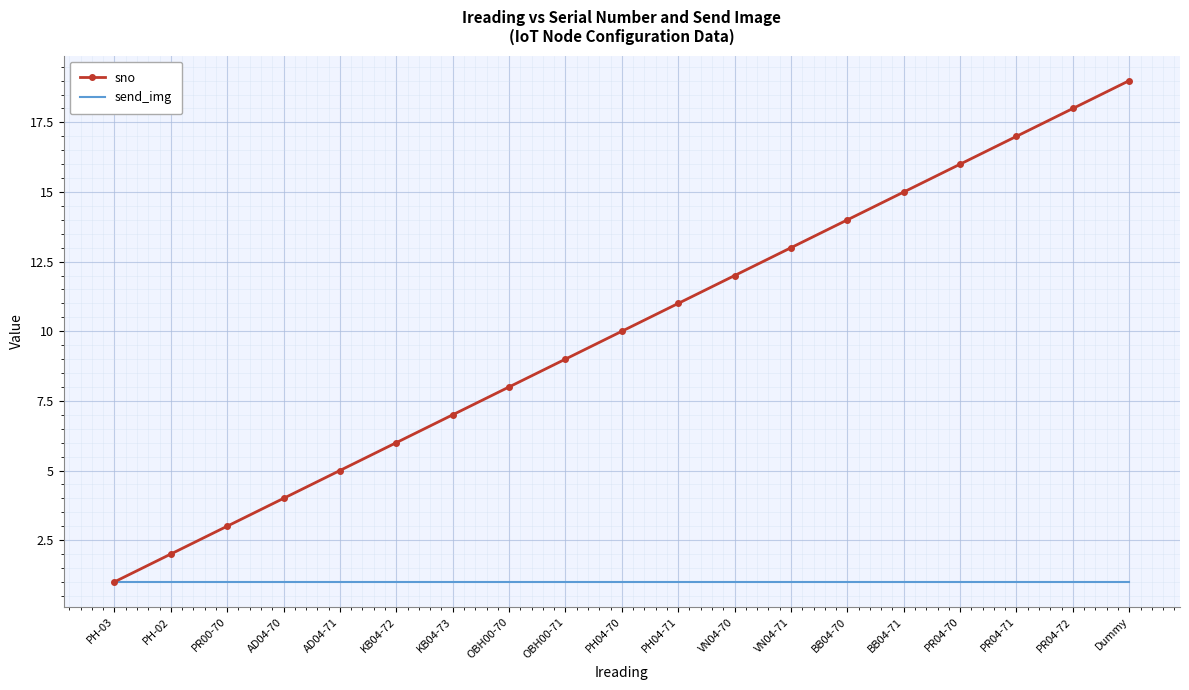

What is the sum of the send_img values at PR04-70 and Dummy?

2